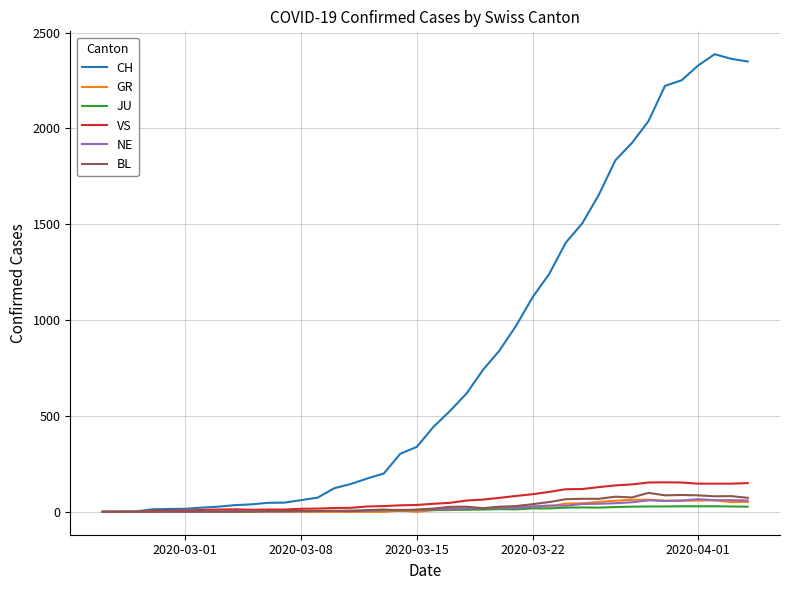

What is the greatest value displayed?

2387